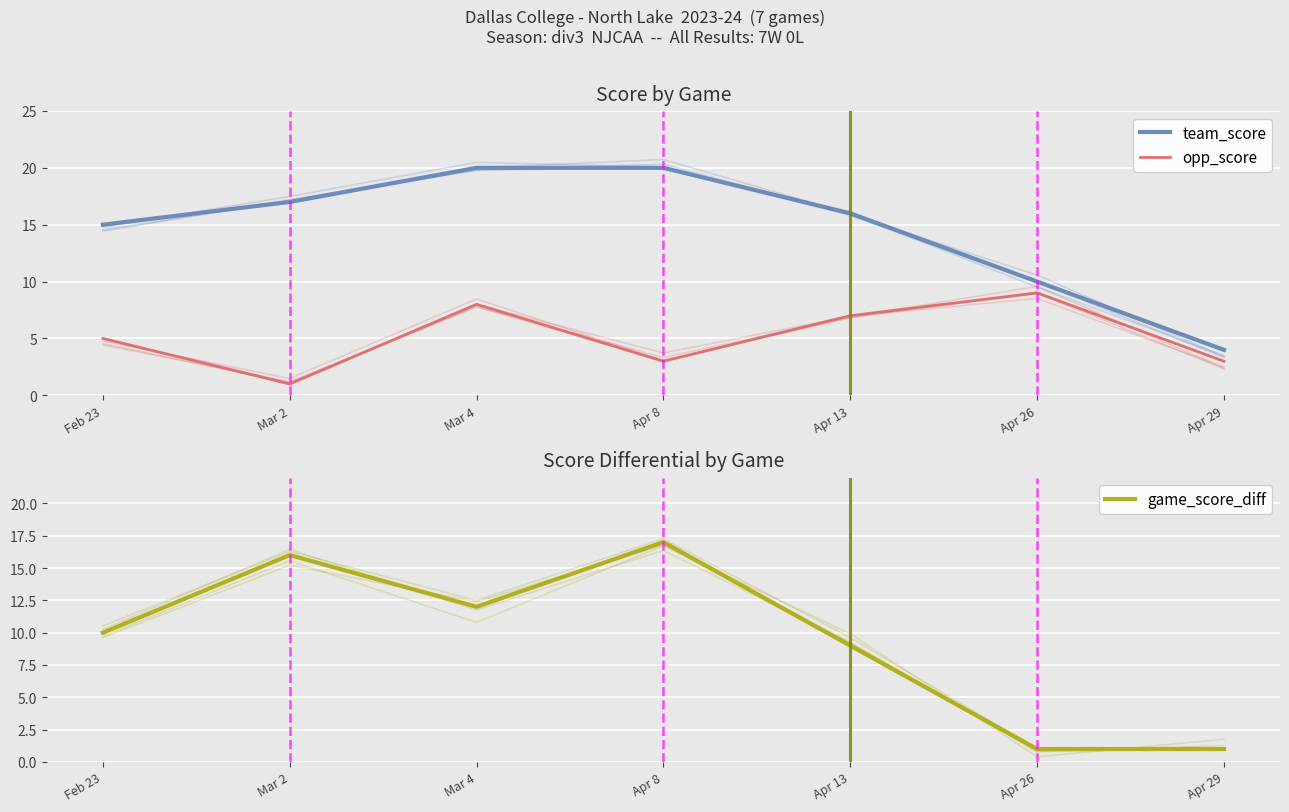

Is it true that opp_score equals 8 at Mar 4?

True